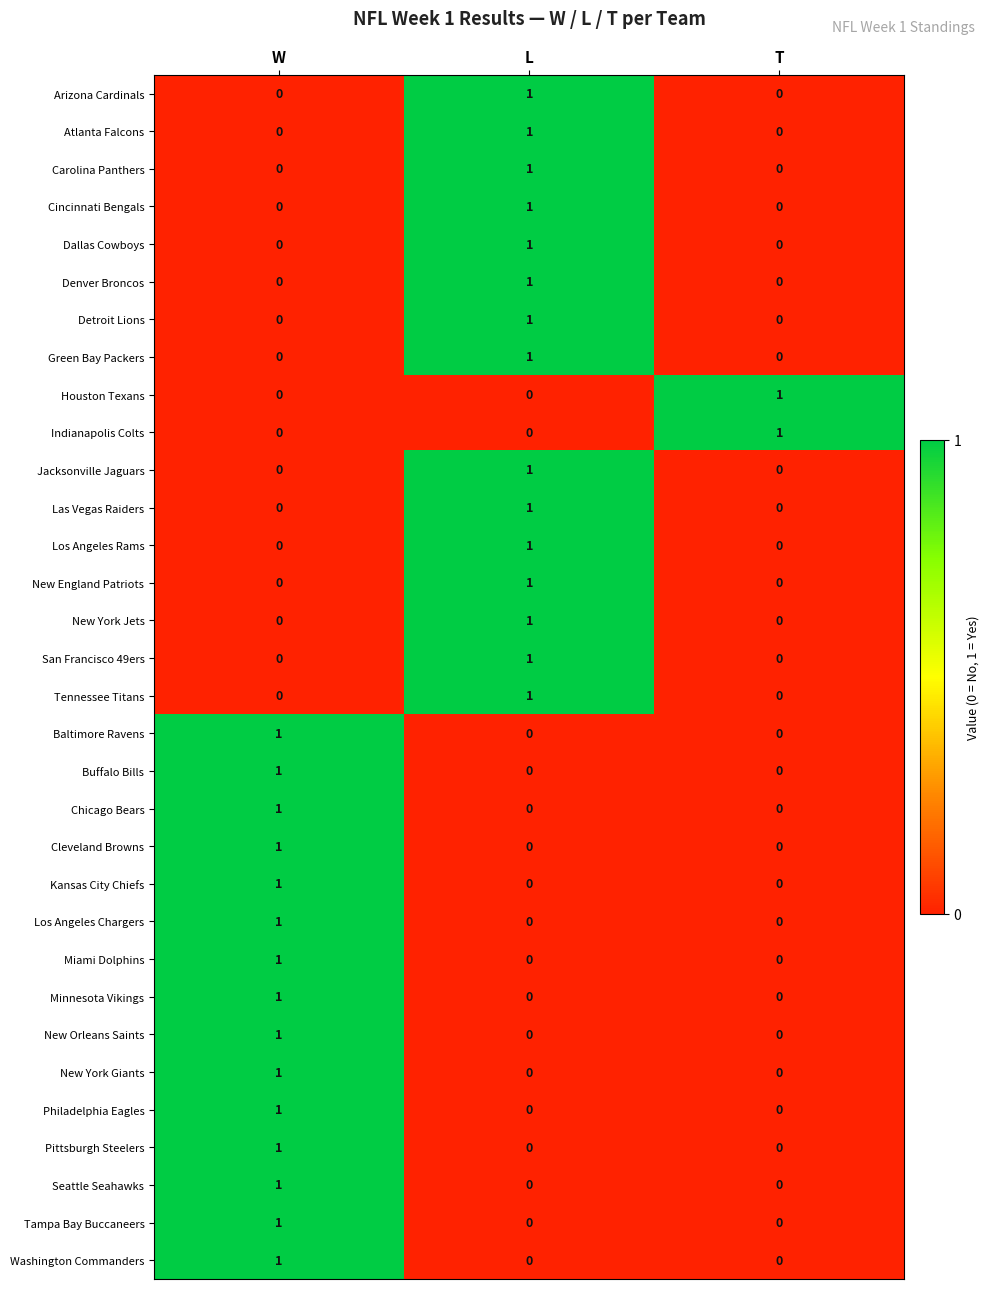

At which label does Atlanta Falcons reach its peak?

L